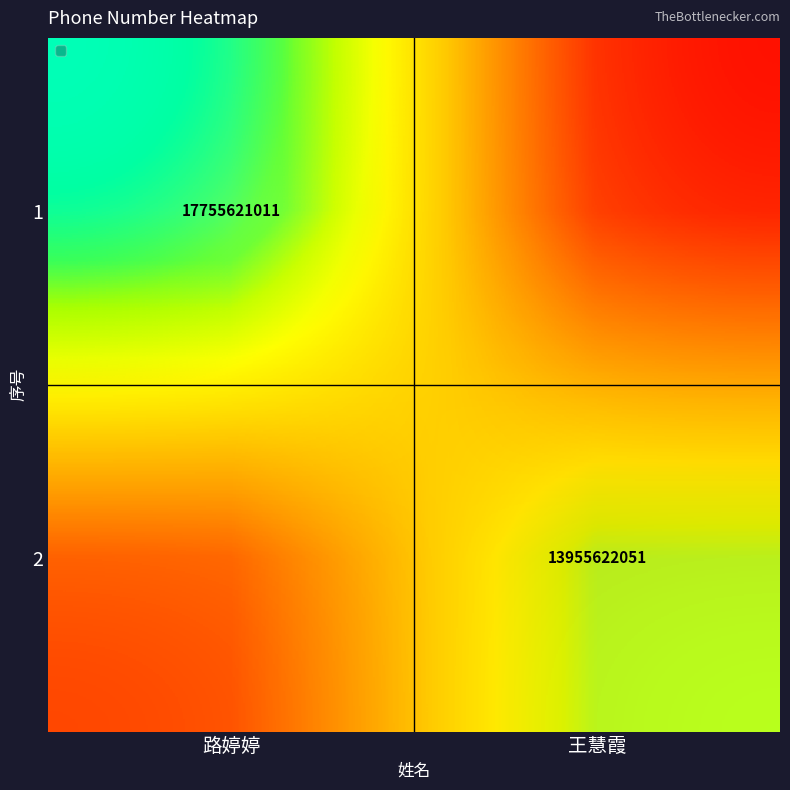

What is the greatest value displayed?

17755621011